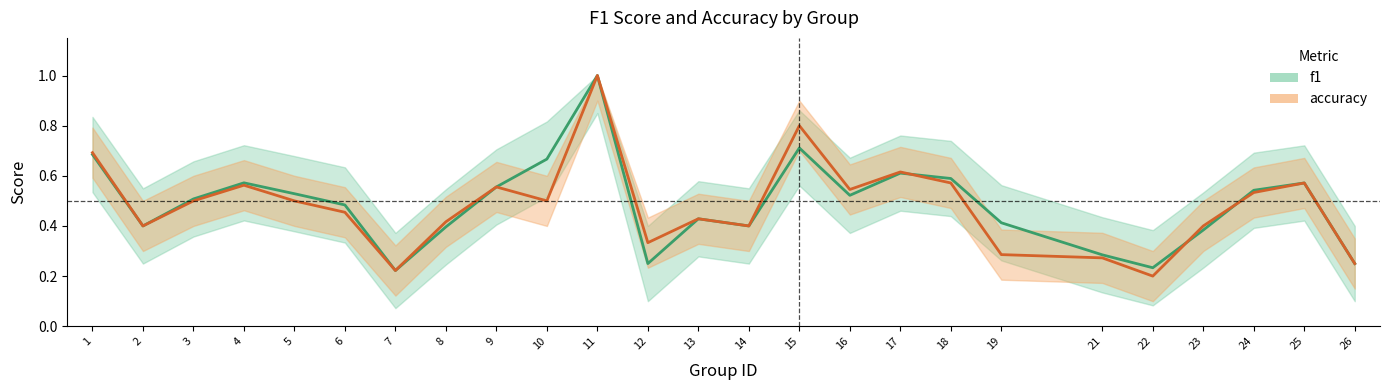

What are all the series names shown in the legend?

f1, accuracy